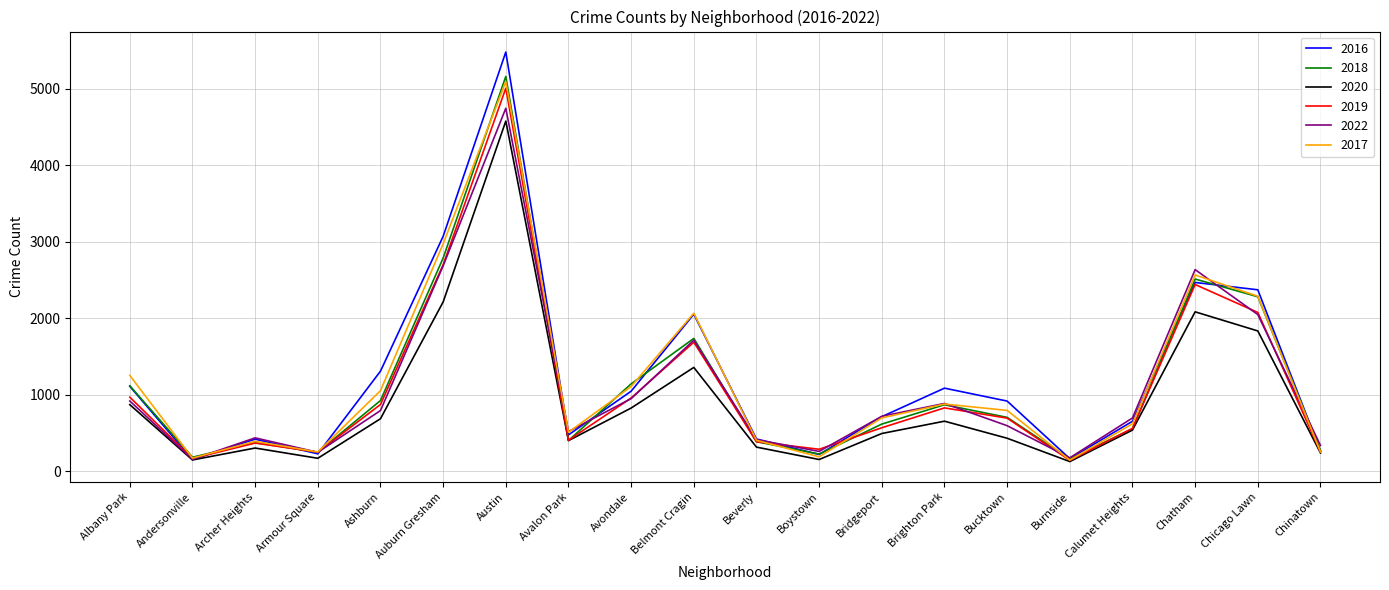

Is it true that 2016 equals 653 at Calumet Heights?

True